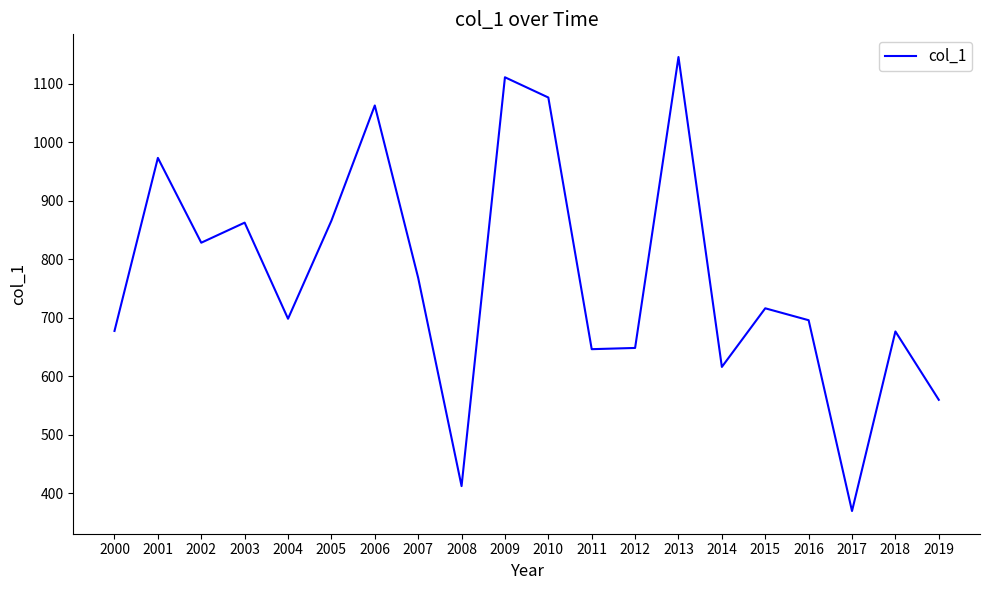

How many values are below 716?

10